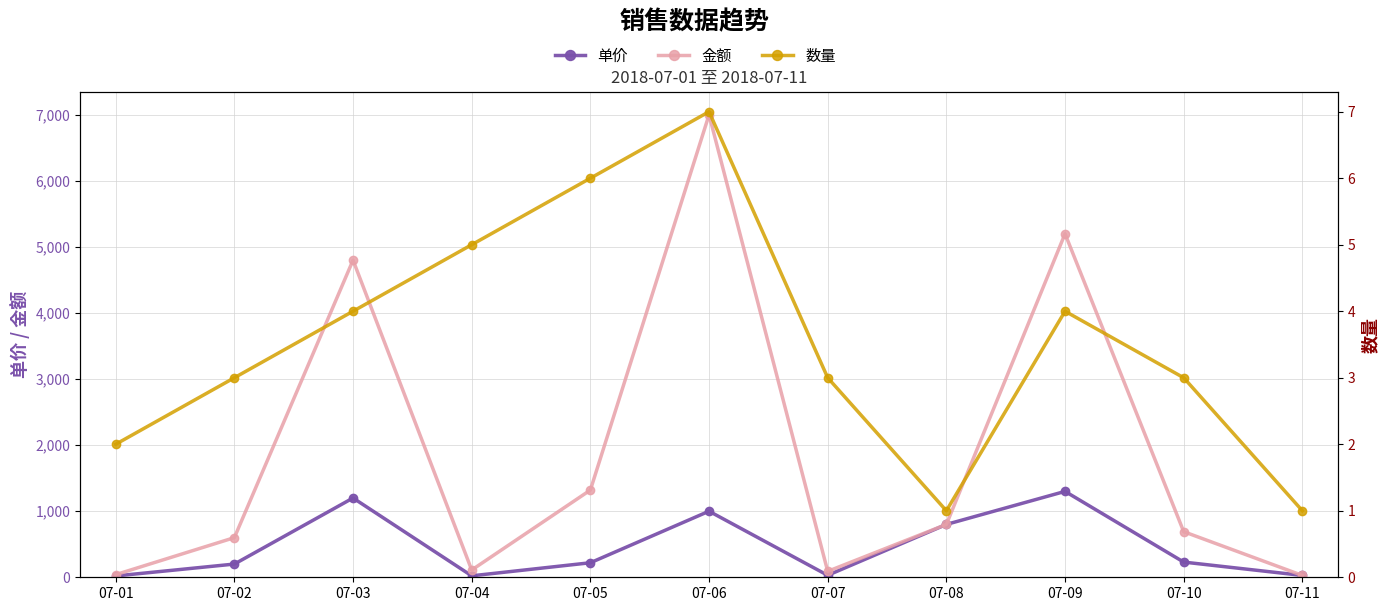

True or false: 金额 and 数量 intersect in this chart.

False